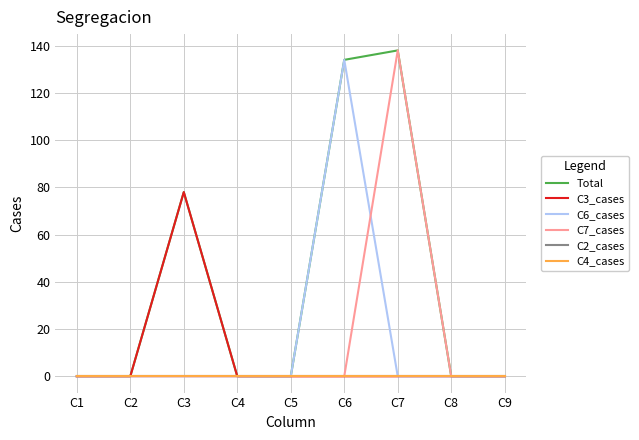

At C9, list the series in order from largest to smallest.

Total, C3_cases, C6_cases, C7_cases, C2_cases, C4_cases